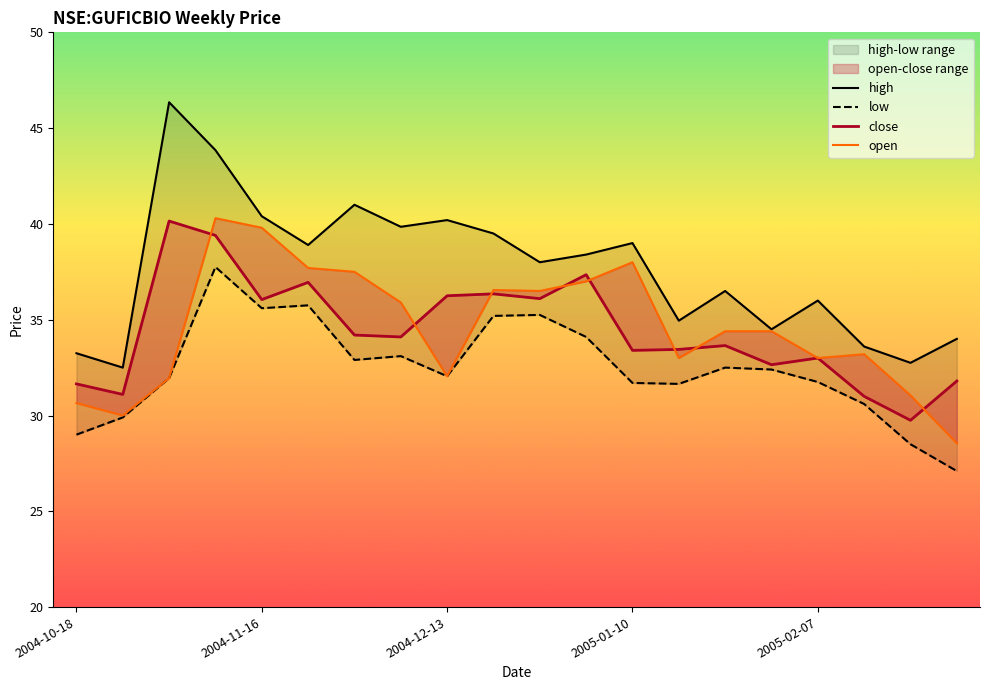

What are all the series names shown in the legend?

high, low, close, open